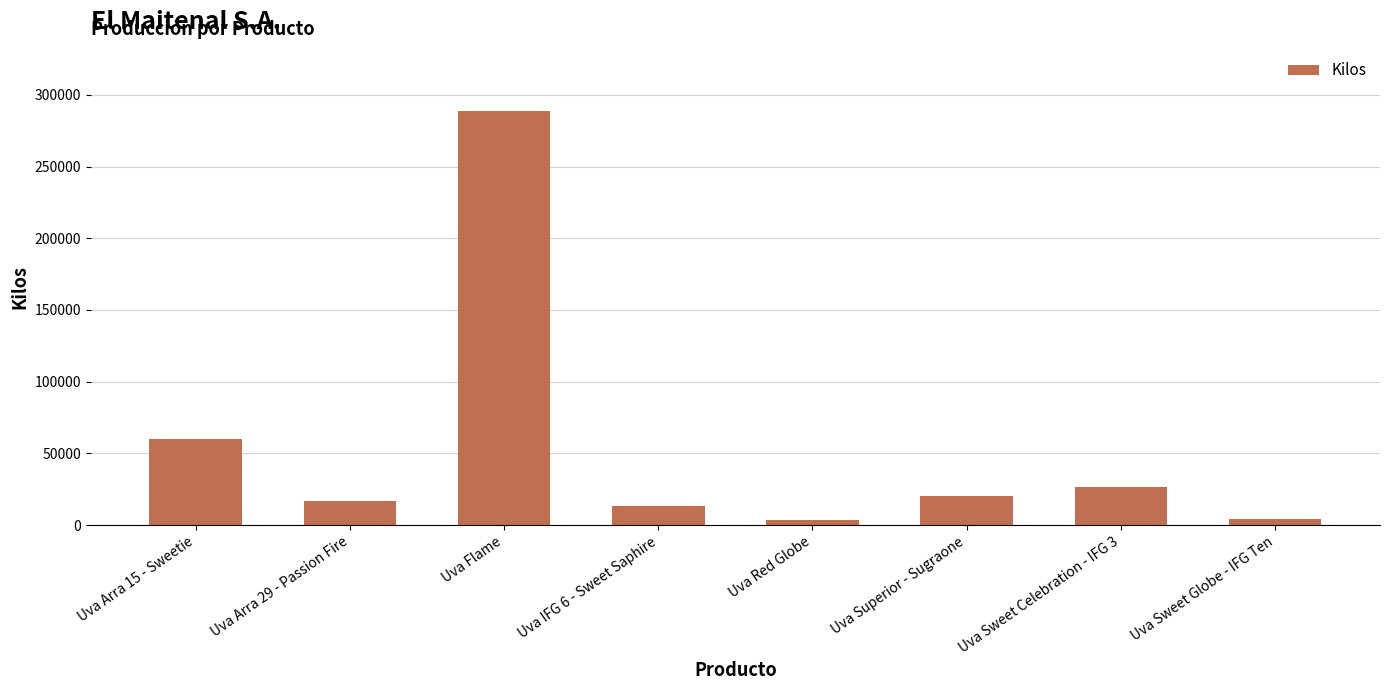

What is the sum of all values?

434240